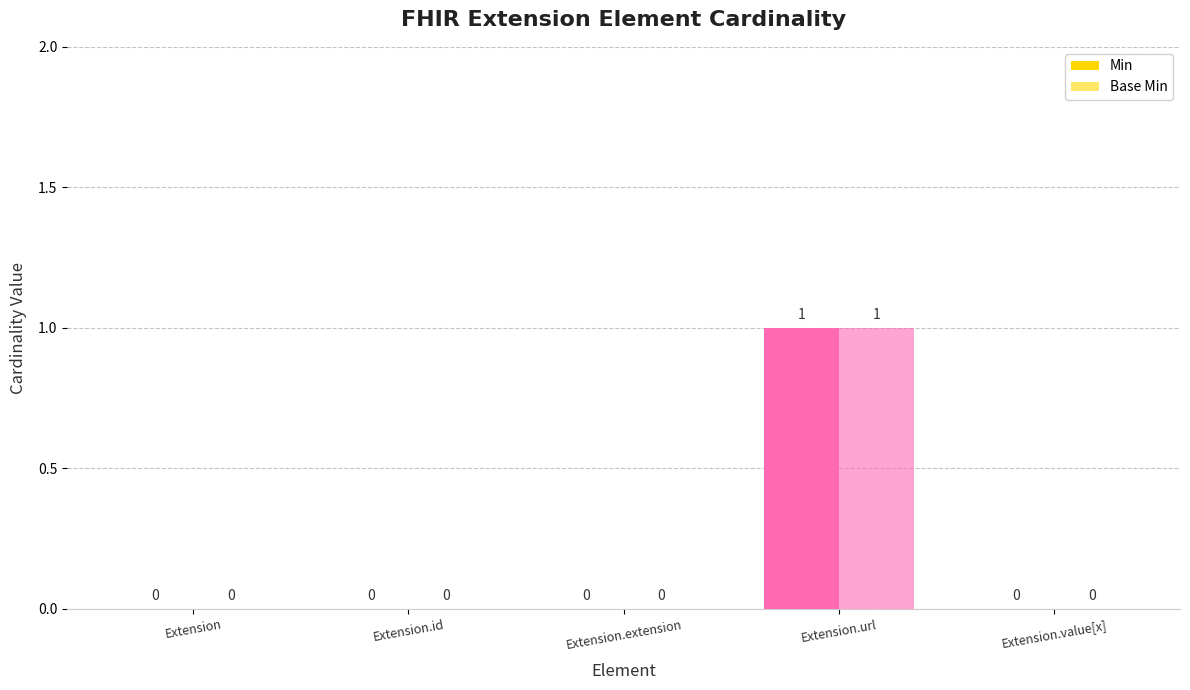

Does the chart contain stacked bars?

No